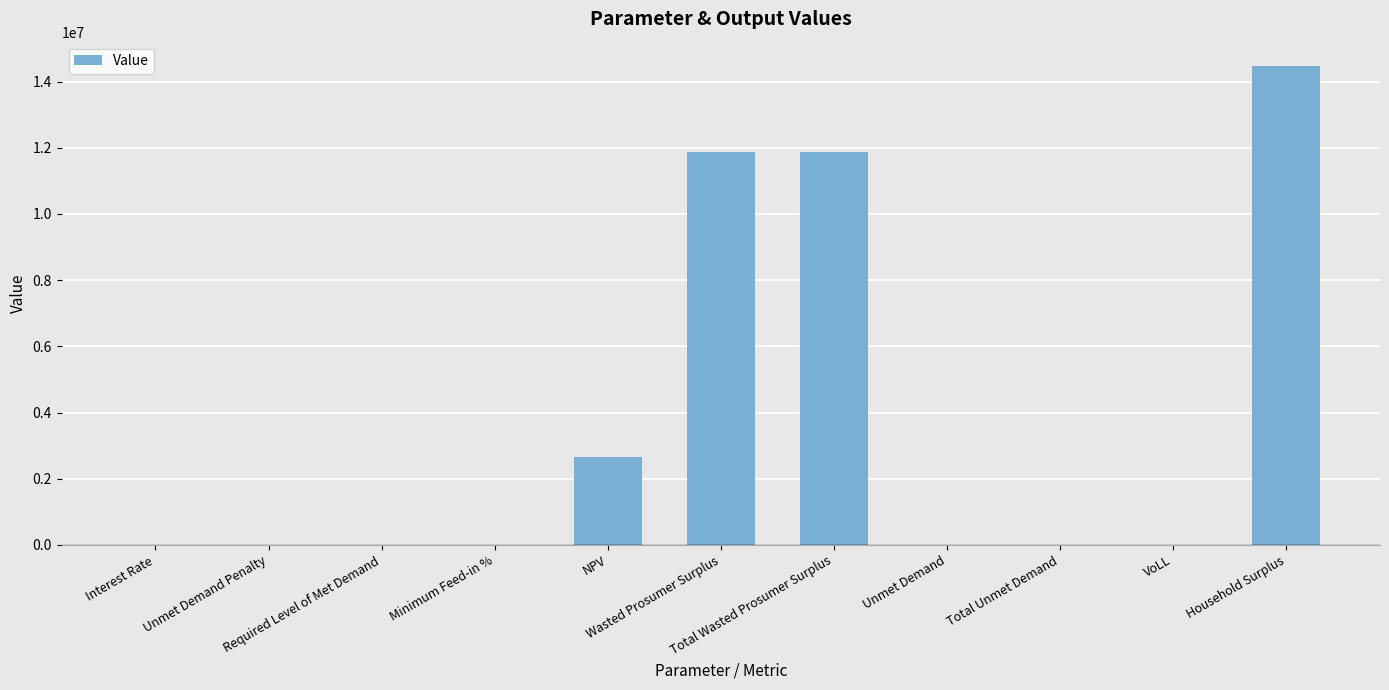

What is the greatest value displayed?

14482123.3